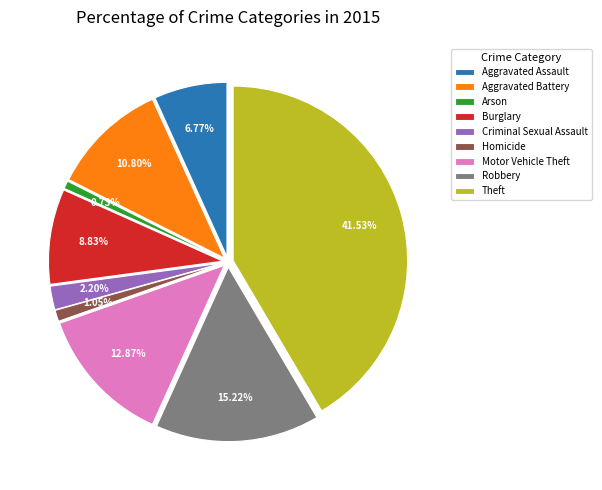

How much of the chart is everything except Burglary?

91.2%